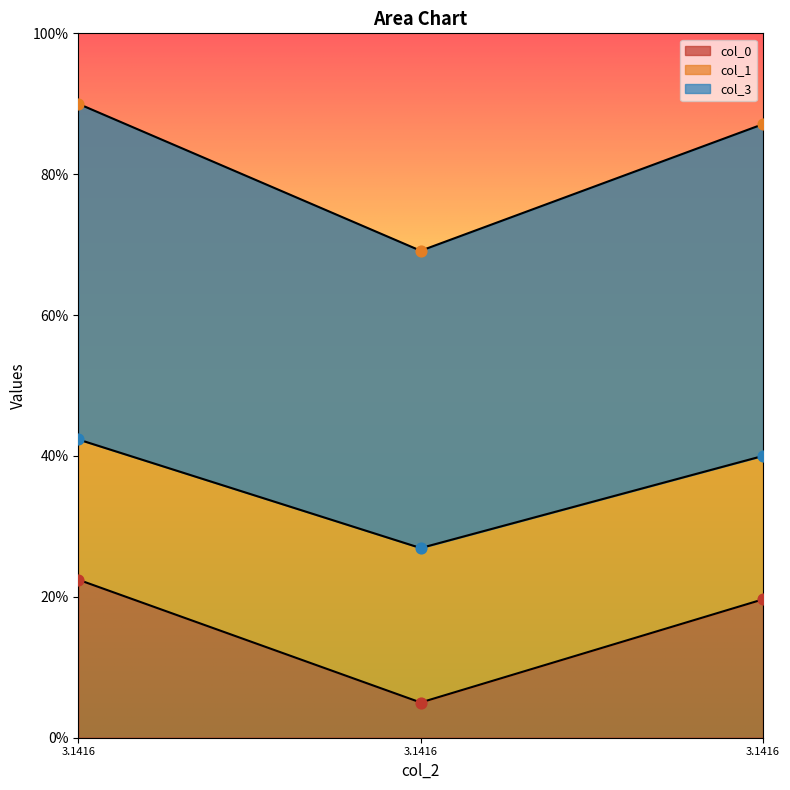

Which series reaches the minimum Y coordinate?

col_0